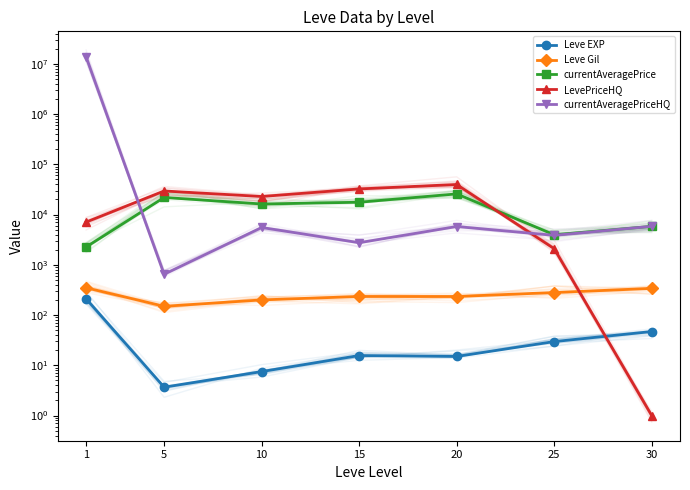

True or false: Leve EXP and Leve Gil cross at least once.

False